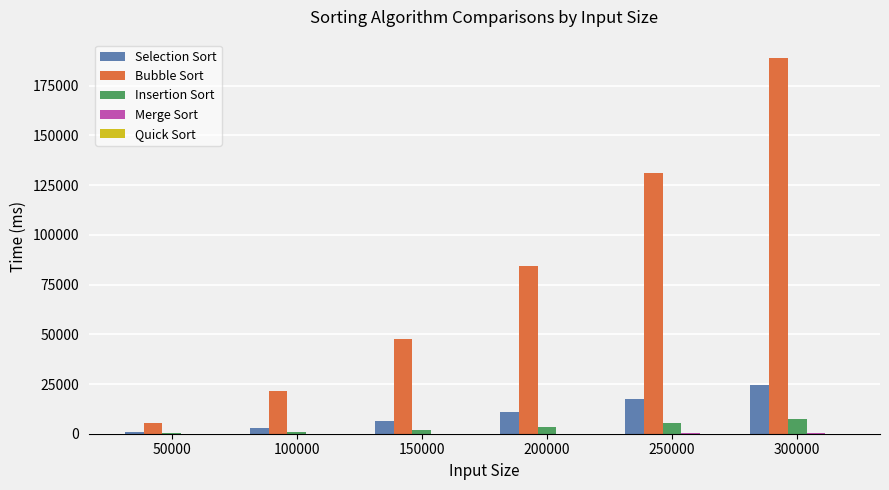

What is the sum of all Insertion Sort values?

18965